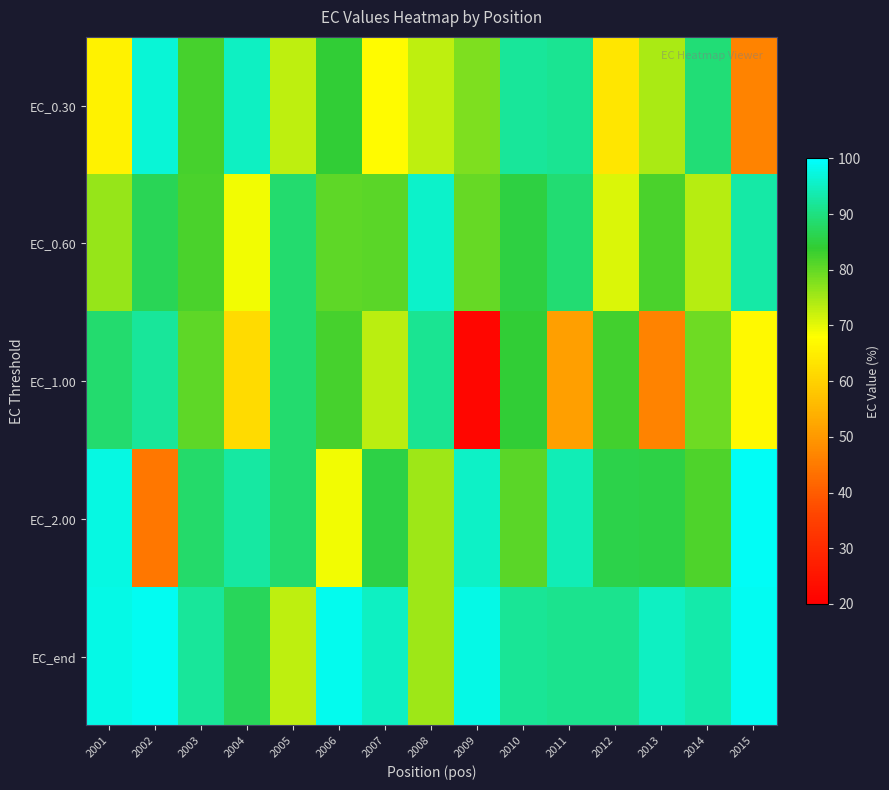

Reading right to left, extract all data points from this chart.

EC_0.30: 2015=46.5	2014=89.4	2013=74.4	2012=63.5	2011=91.5	2010=92.1	2009=78.1	2008=72.8	2007=67.2	2006=84.2	2005=73.0	2004=95.1	2003=82.3	2002=96.7	2001=65.8
EC_0.60: 2015=93.0	2014=73.7	2013=82.1	2012=70.7	2011=88.8	2010=85.1	2009=79.9	2008=95.7	2007=80.8	2006=80.5	2005=88.5	2004=69.0	2003=82.0	2002=86.6	2001=76.2
EC_1.00: 2015=67.2	2014=79.2	2013=46.3	2012=82.7	2011=51.2	2010=84.2	2009=21.8	2008=91.4	2007=73.2	2006=82.5	2005=88.6	2004=61.6	2003=80.3	2002=92.2	2001=88.7
EC_2.00: 2015=99.1	2014=81.8	2013=85.5	2012=85.6	2011=94.2	2010=80.9	2009=95.4	2008=75.3	2007=85.4	2006=69.0	2005=88.5	2004=92.5	2003=88.4	2002=44.5	2001=97.6
EC_end: 2015=99.0	2014=93.3	2013=95.2	2012=91.2	2011=91.0	2010=91.8	2009=98.1	2008=75.3	2007=95.1	2006=98.5	2005=73.0	2004=87.1	2003=91.9	2002=99.0	2001=98.1